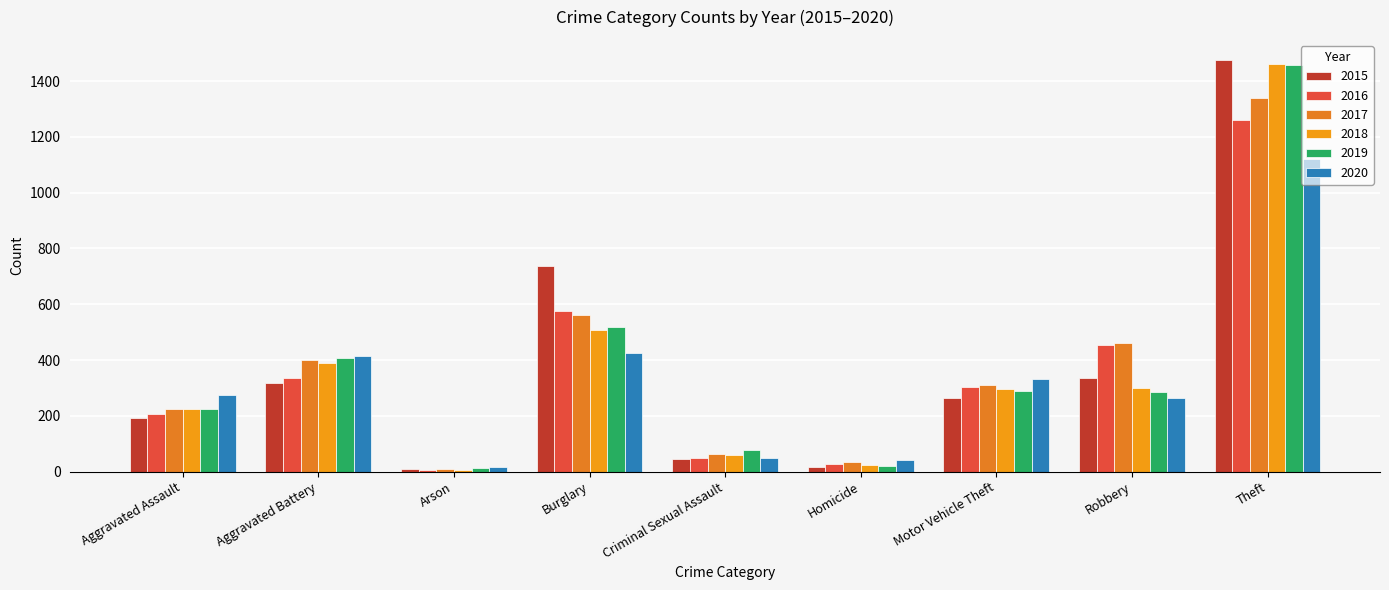

What is the difference between the 2016 values at Theft and Burglary?

683